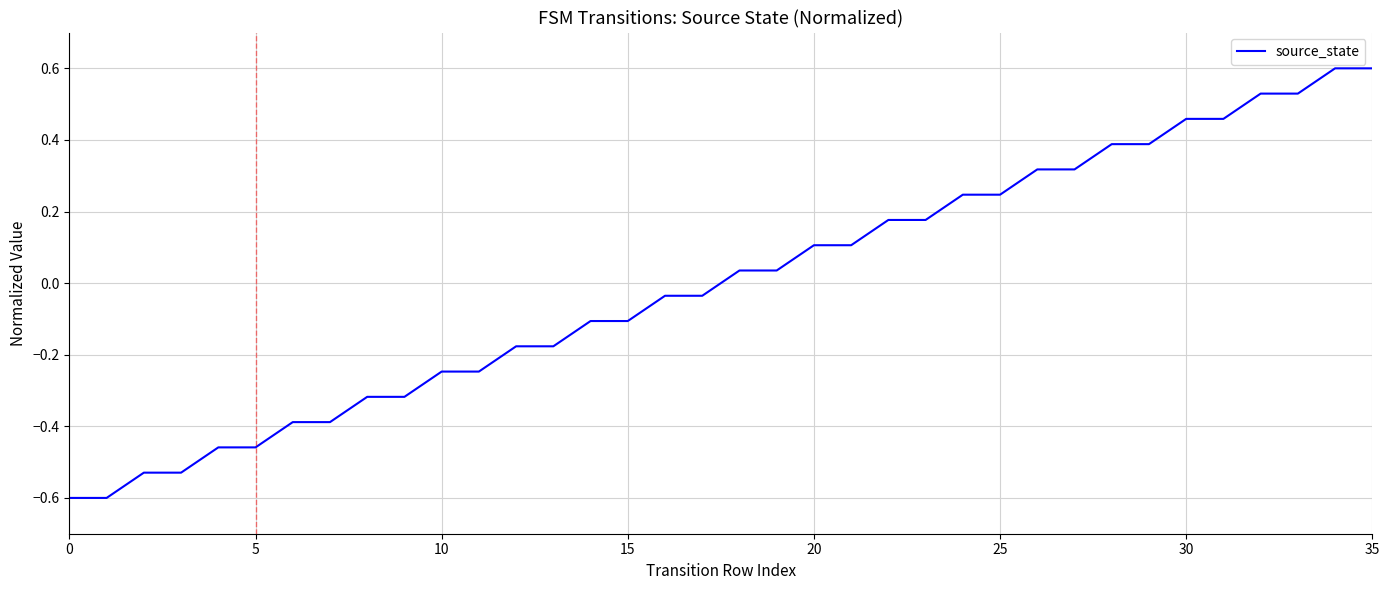

How many values exceed 0?

18